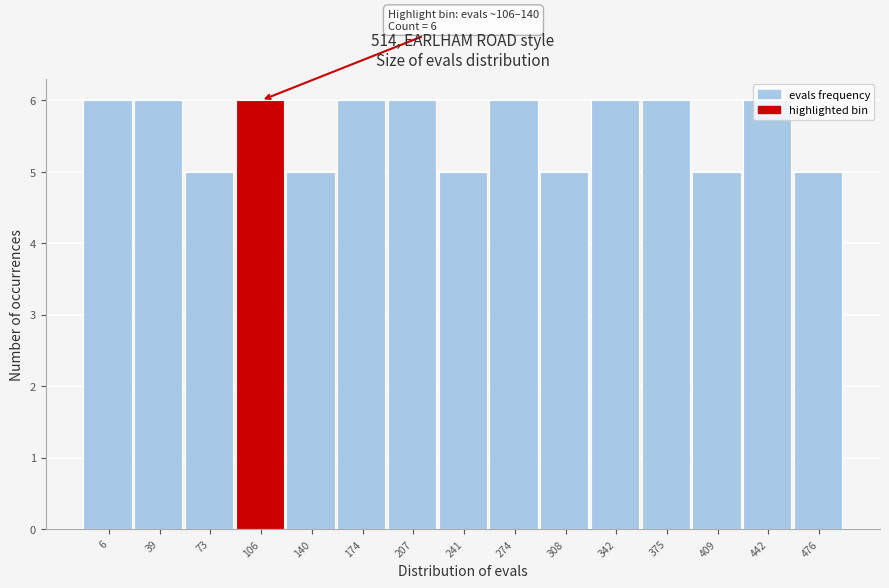

The value at 207 is 6. True or false?

True